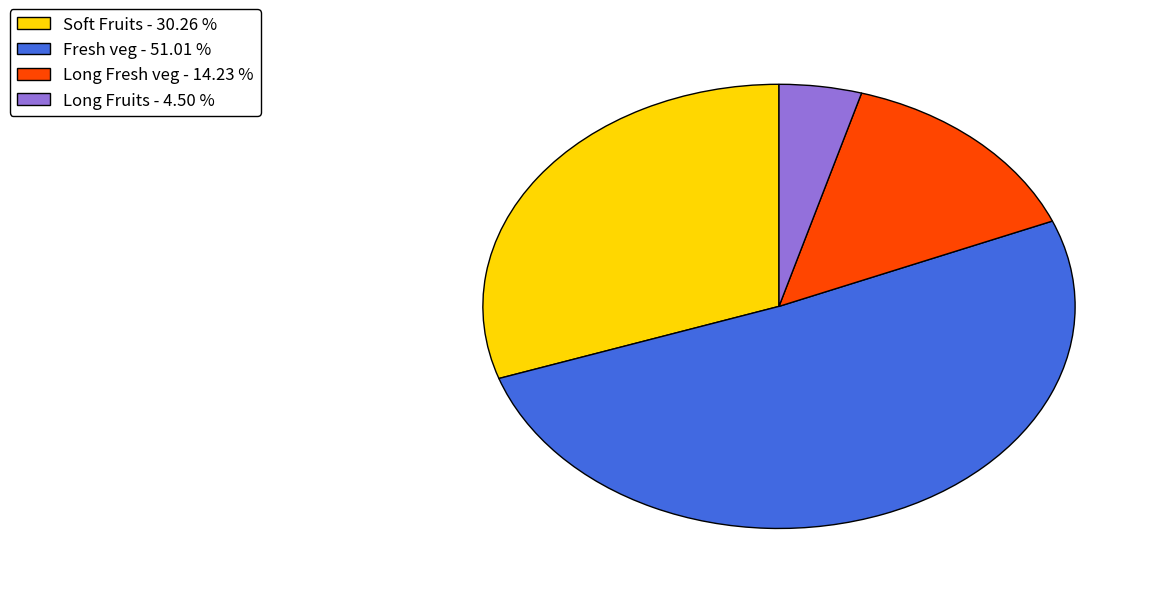

Is Fresh veg the majority of the pie?

Yes